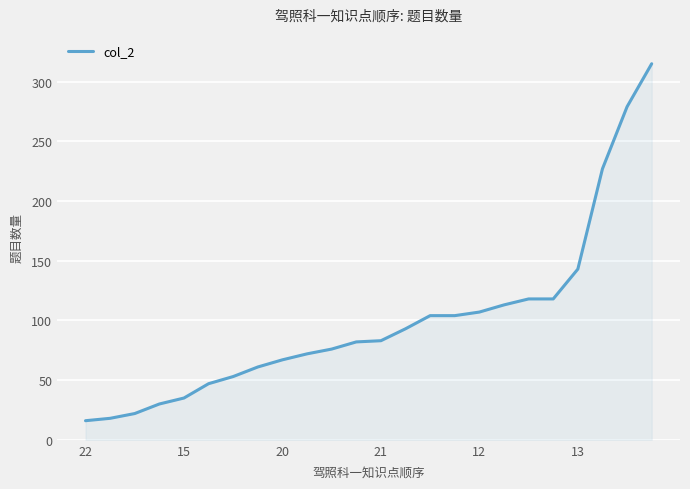

What is the minimum value shown in the chart?

16